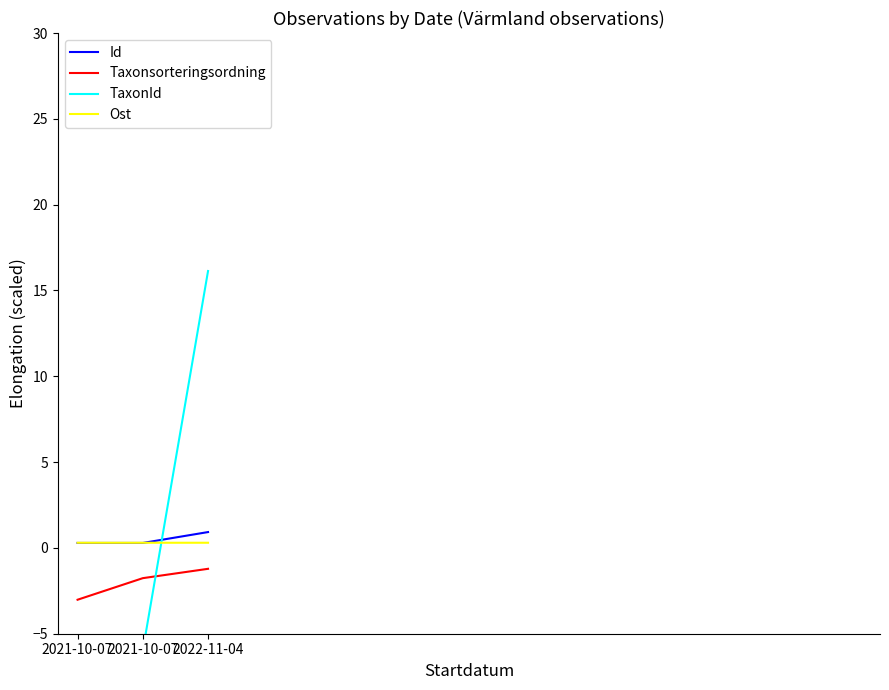

Rank the series by their maximum value, from highest to lowest.

TaxonId, Id, Ost, Taxonsorteringsordning